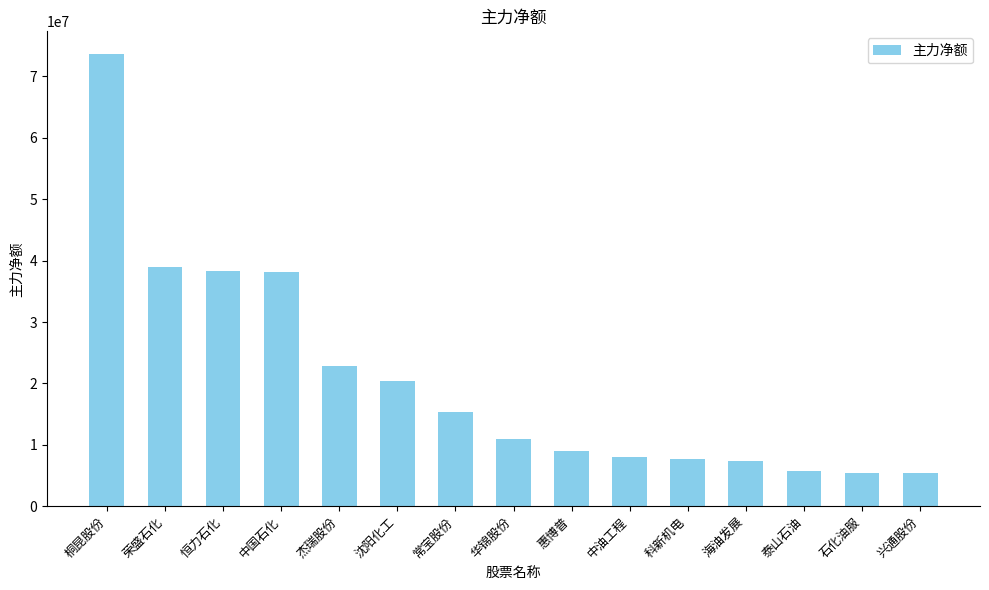

At which label is the value closest to 39526187?

荣盛石化